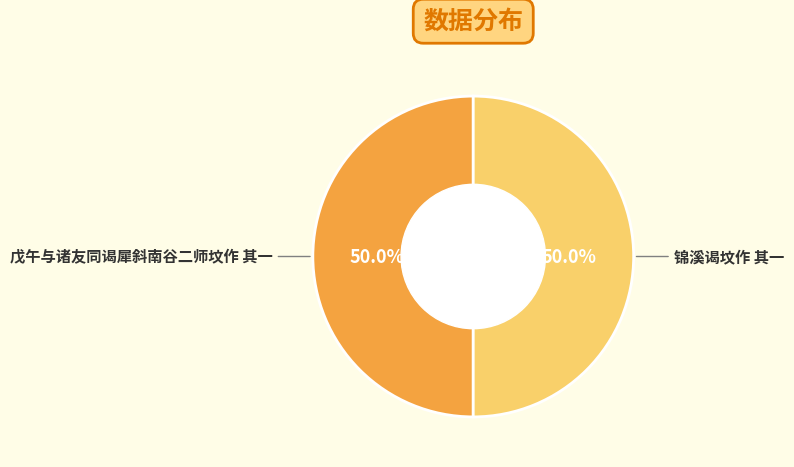

Combined, what portion of the pie is 戊午与诸友同谒犀斜南谷二师坟作 其一 and 锦溪谒坟作 其一?

100.0%